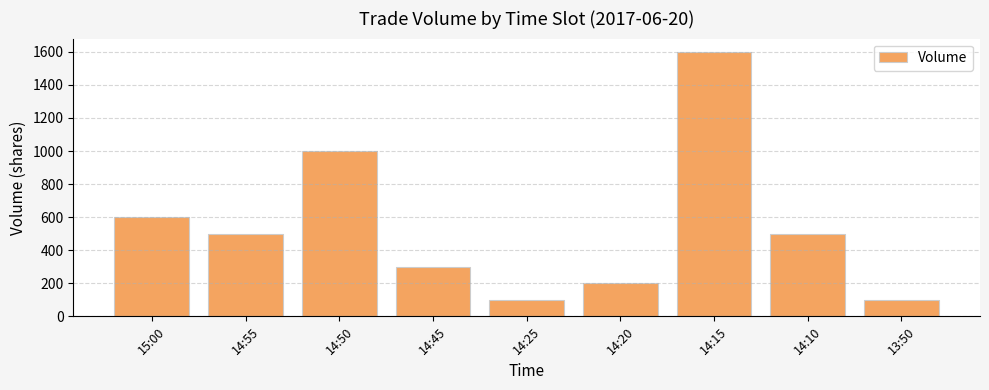

Between 14:55 and 14:45, which is larger?

14:55